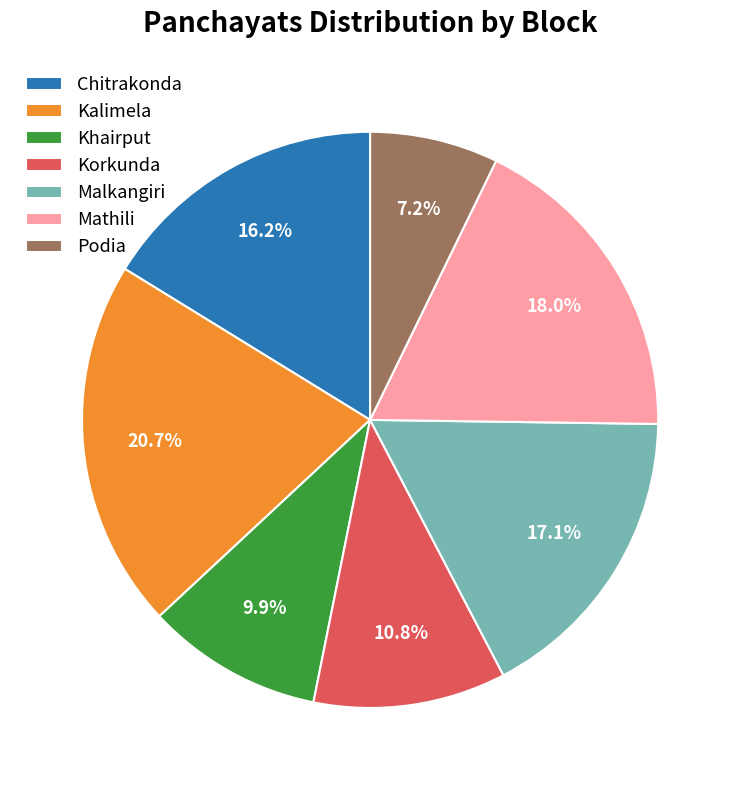

Rank the categories by value from lowest to highest.

Podia, Khairput, Korkunda, Chitrakonda, Malkangiri, Mathili, Kalimela